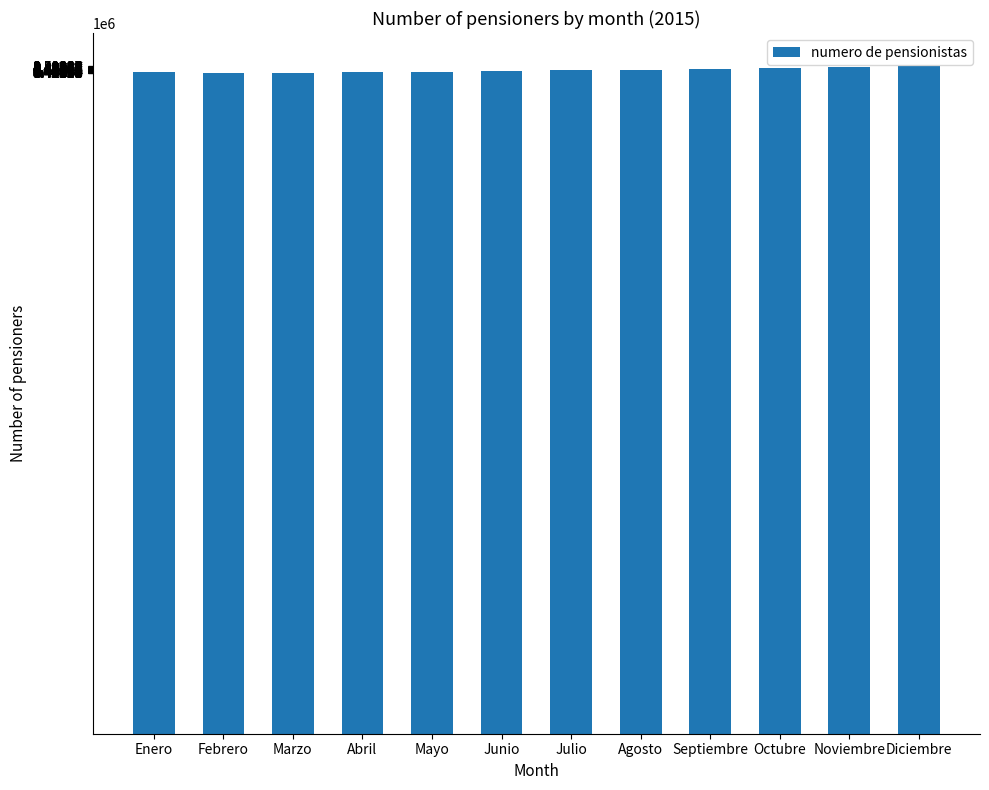

True or false: the data shows 2939925 at Agosto.

False